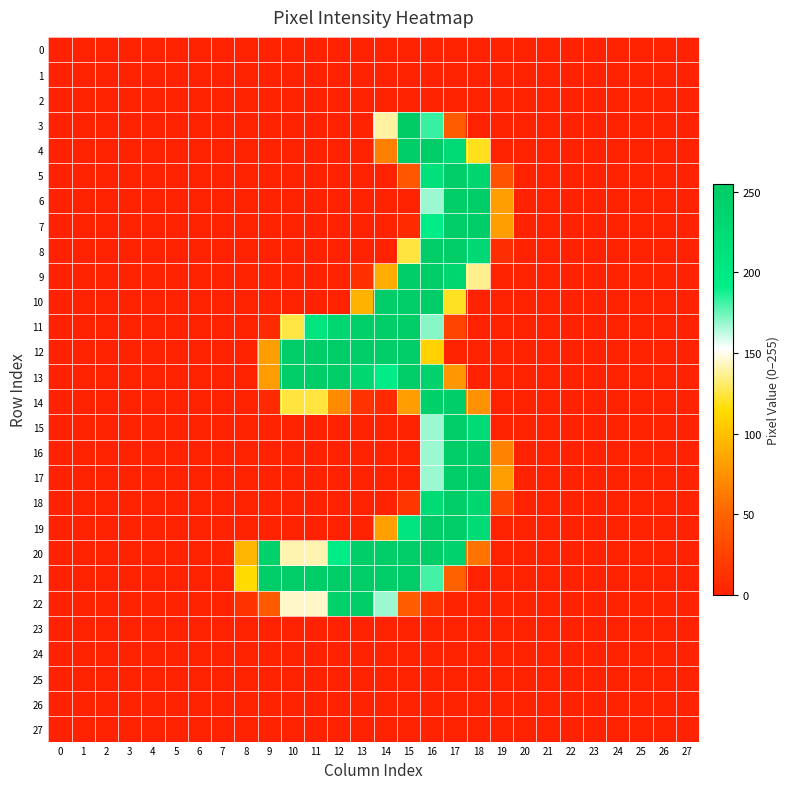

At 24, list the series in order from smallest to largest.

0, 1, 2, 3, 4, 5, 6, 7, 8, 9, 10, 11, 12, 13, 14, 15, 16, 17, 18, 19, 20, 21, 22, 23, 24, 25, 26, 27